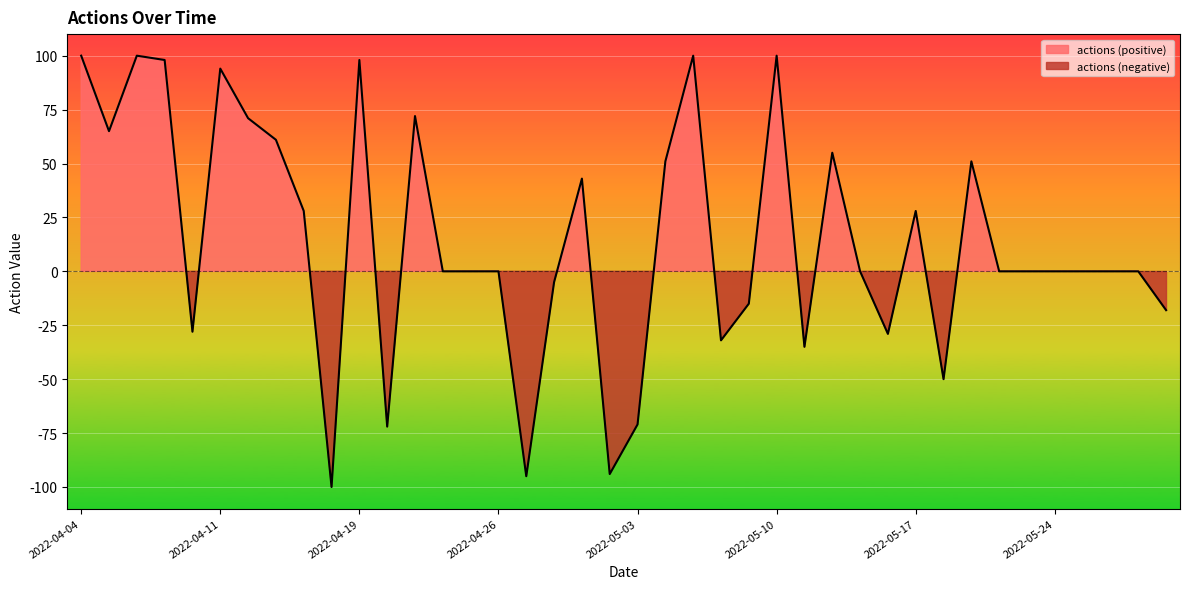

What is the sum of the values at 2022-04-25 and 2022-04-27?

-95